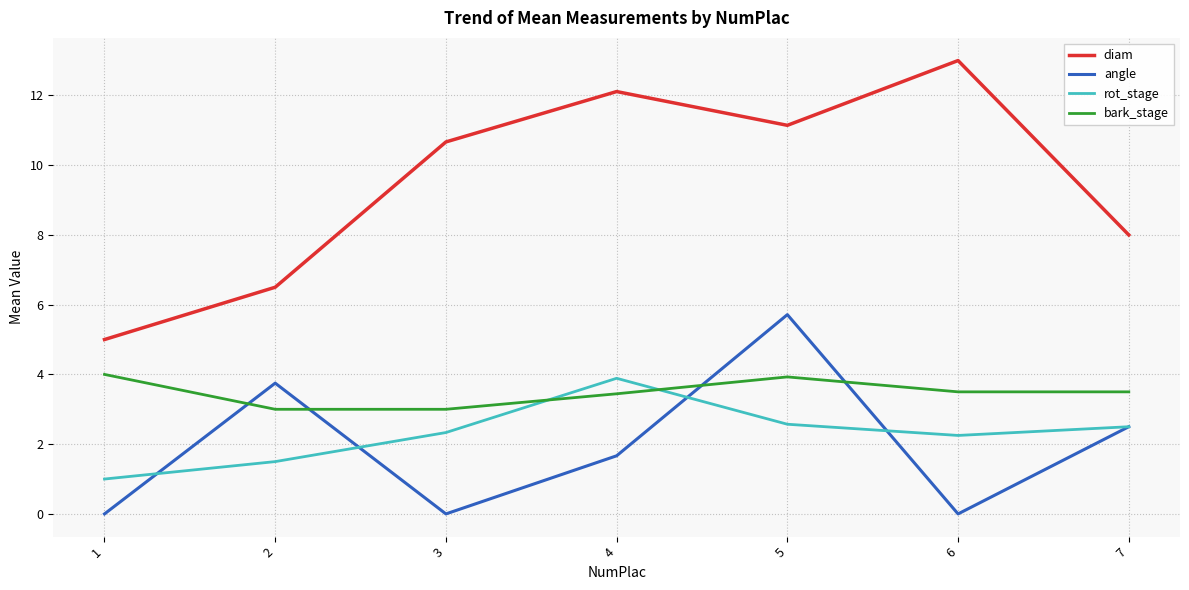

The angle series shows 3.8 at 2. True or false?

True